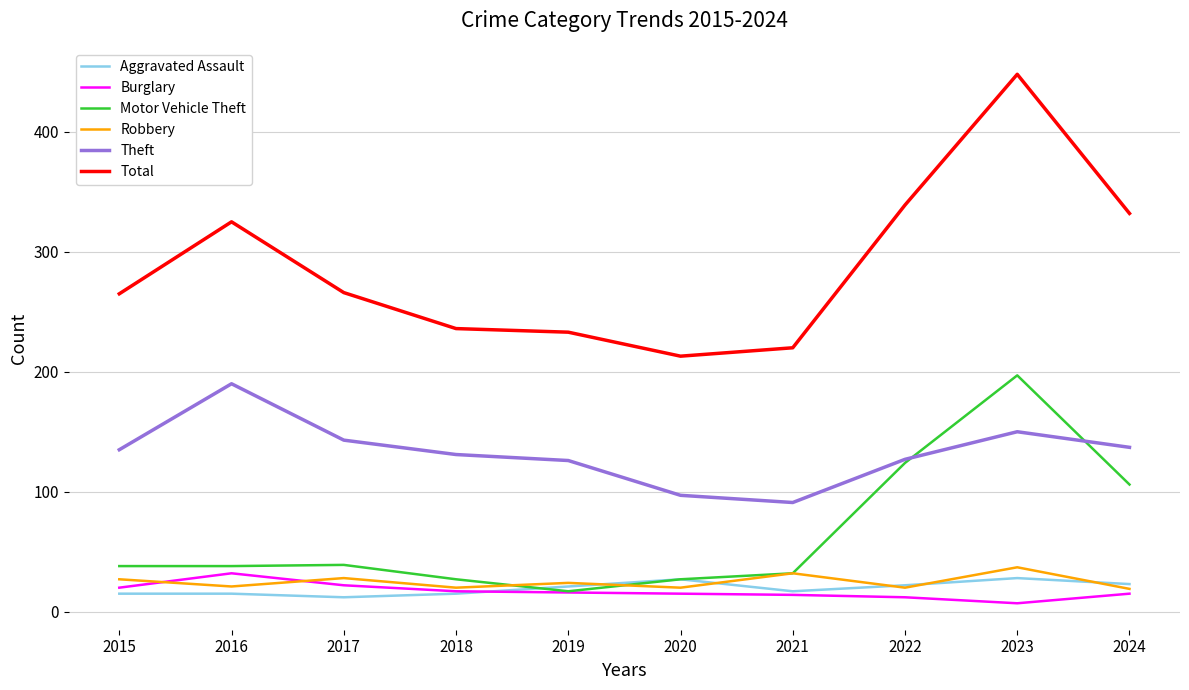

Does the chart have visible grid lines?

Yes